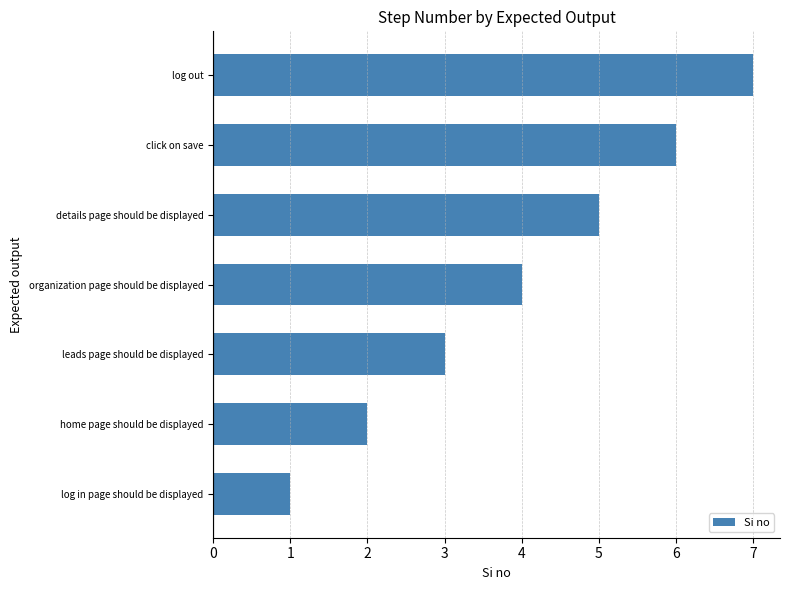

Does the chart contain any negative values?

No